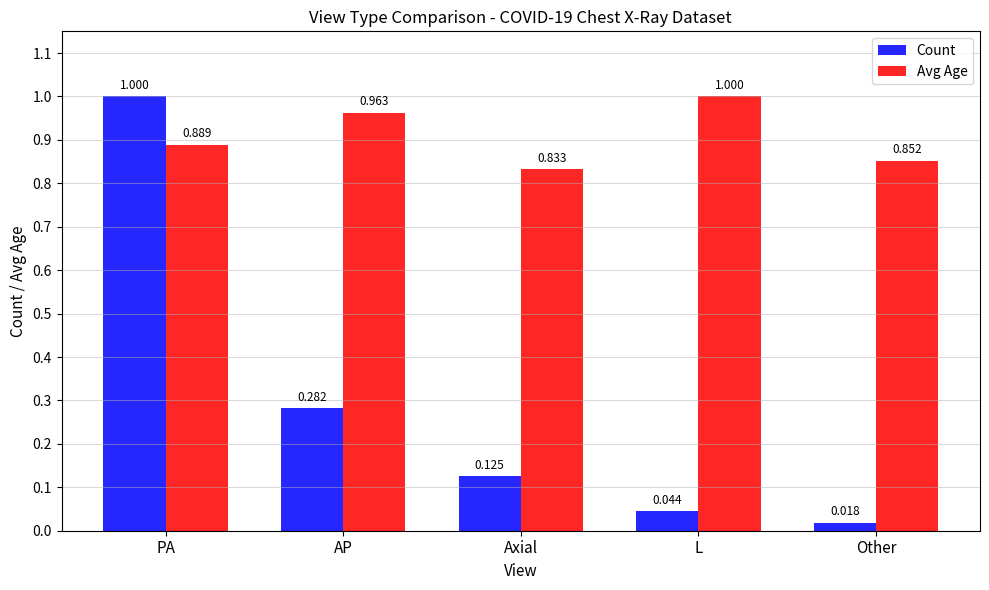

Rank the categories by Avg Age value from lowest to highest.

Axial, Other, PA, AP, L